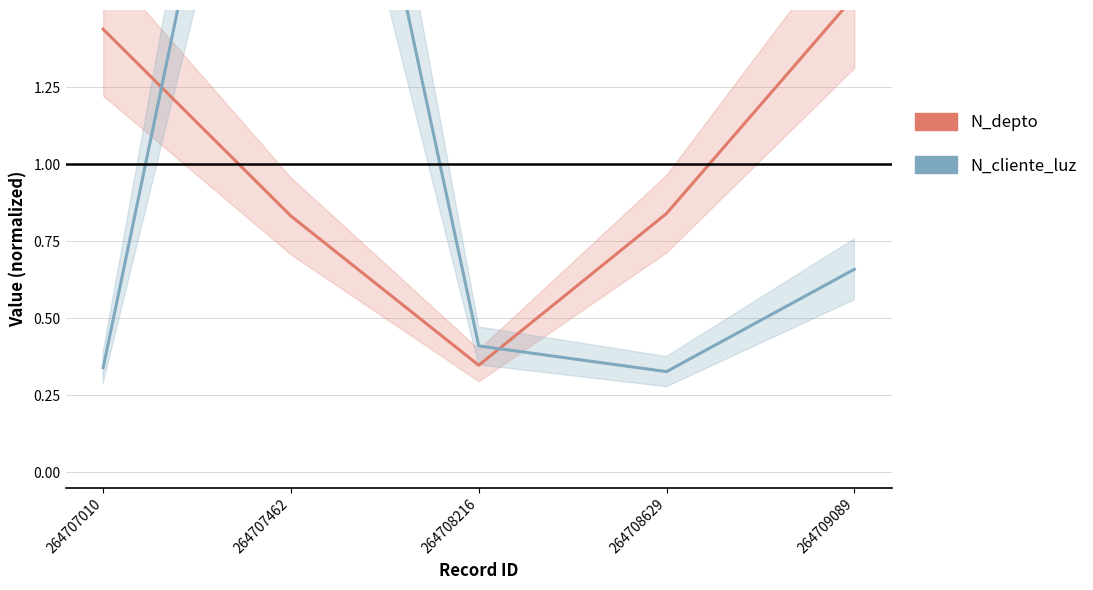

What is the value of the N_cliente_luz point at the 5th from the left?

0.7